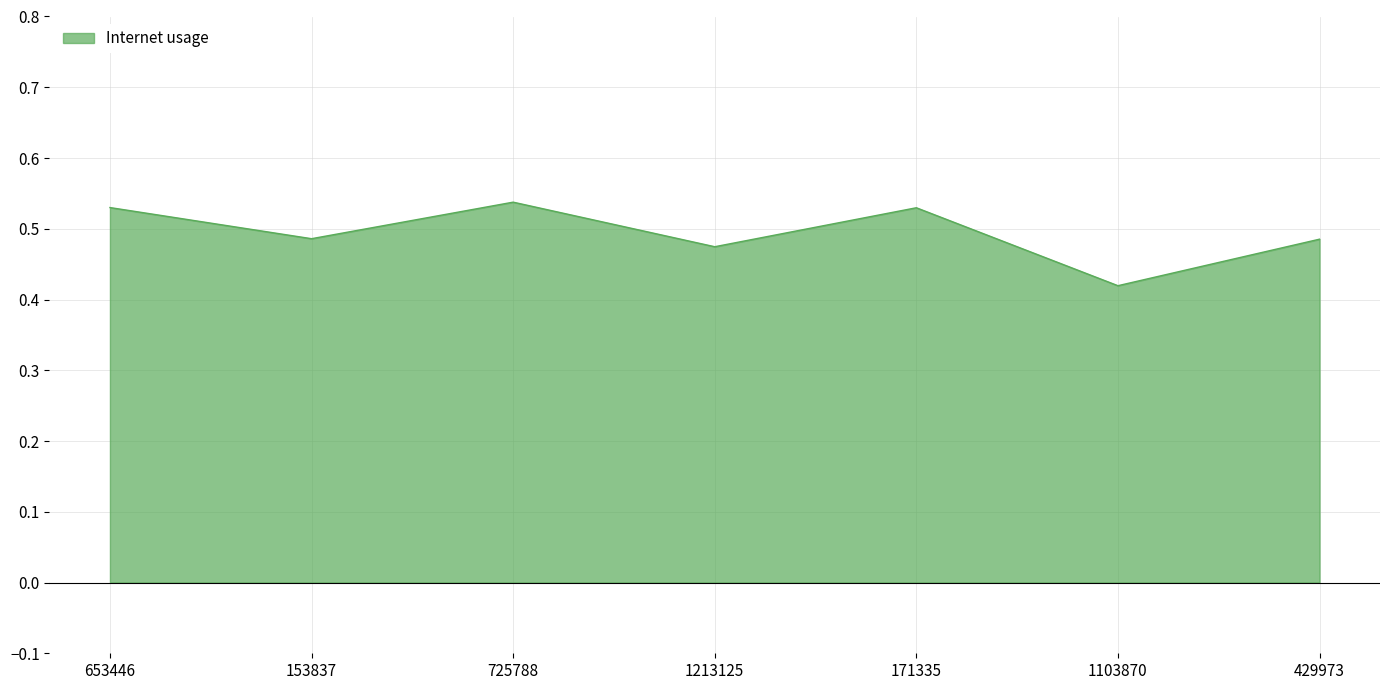

True or false: the data shows 0.7 at 725788.

False